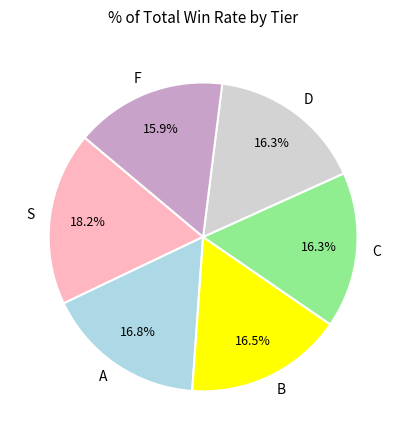

What is the largest slice in the pie chart?

S